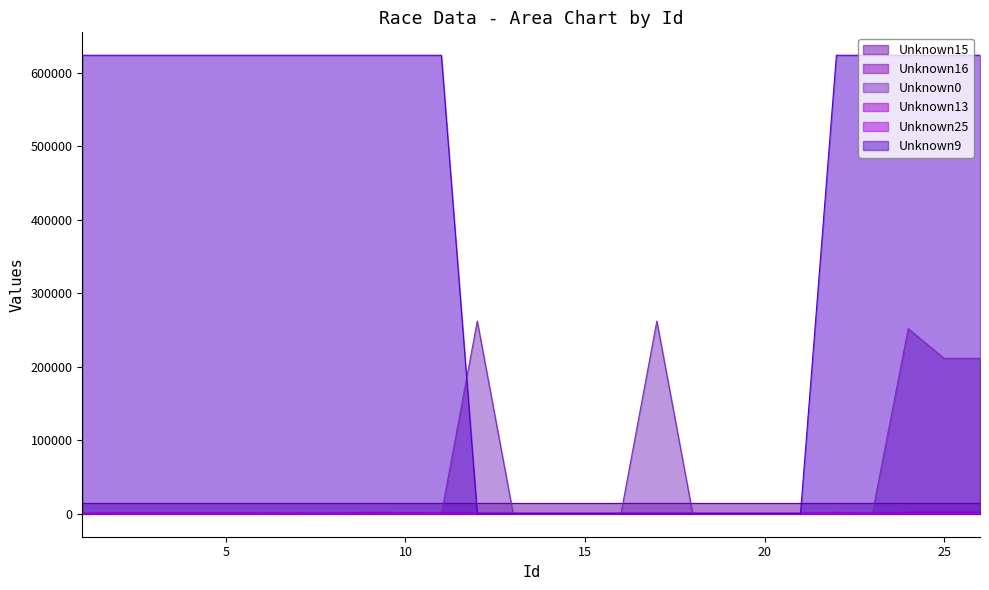

How many lines are shown in the chart?

6